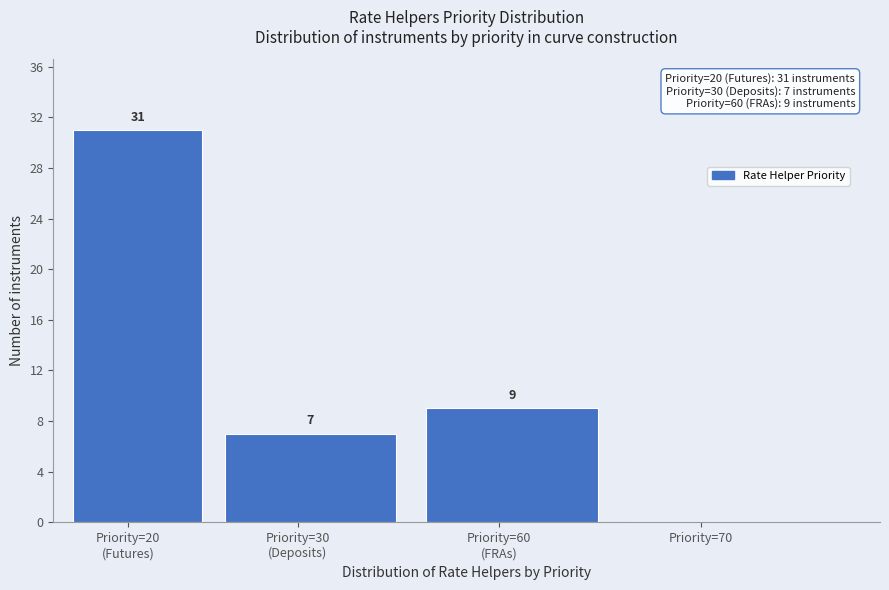

The chart shows a value of 0 at Priority=70. True or false?

True